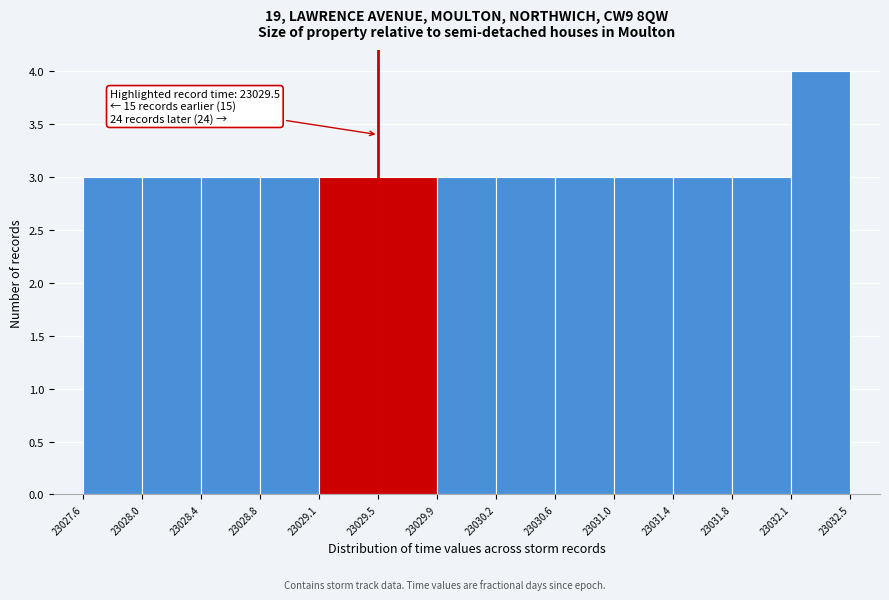

Which range on the x-axis has the tallest bar?

23032.1 to 23032.5